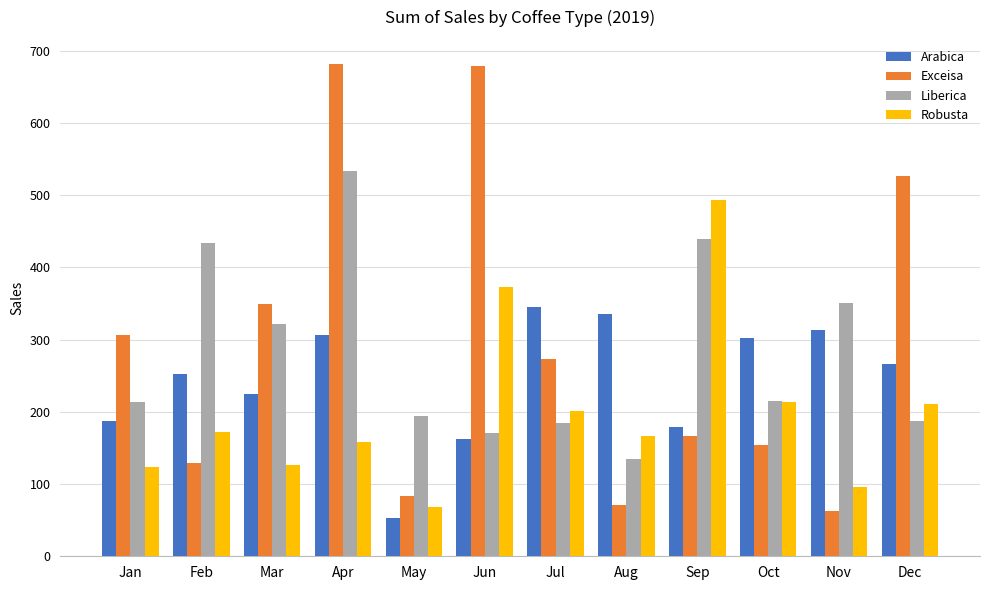

Is the value of Robusta at Aug greater than the value of Liberica at May?

No